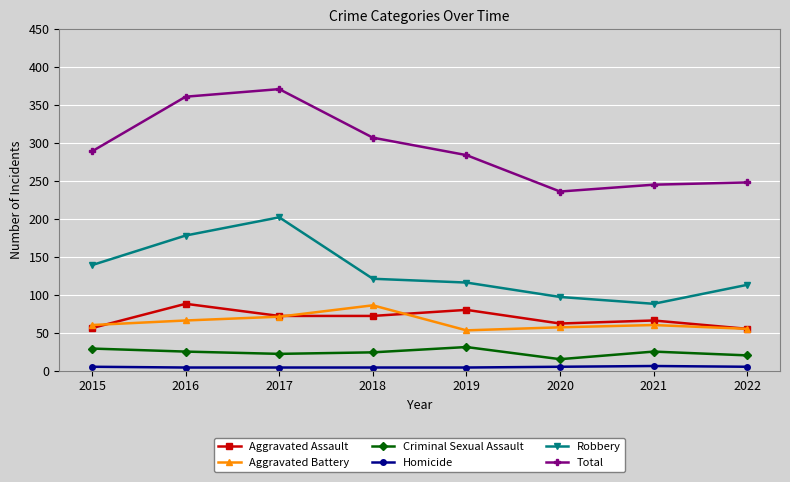

True or false: Aggravated Battery and Homicide cross at least once.

False